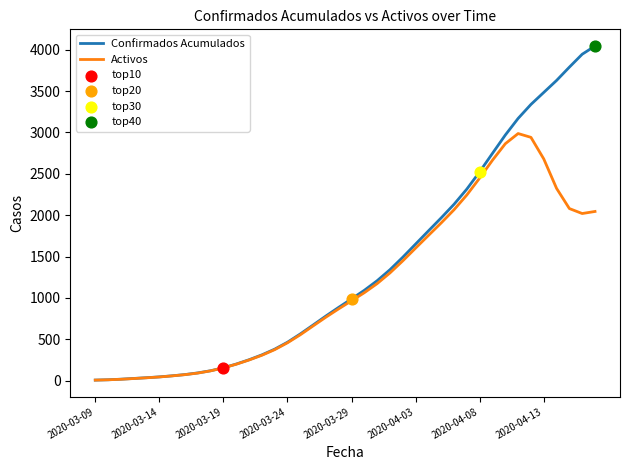

Which series has the widest spread of values?

Confirmados Acumulados